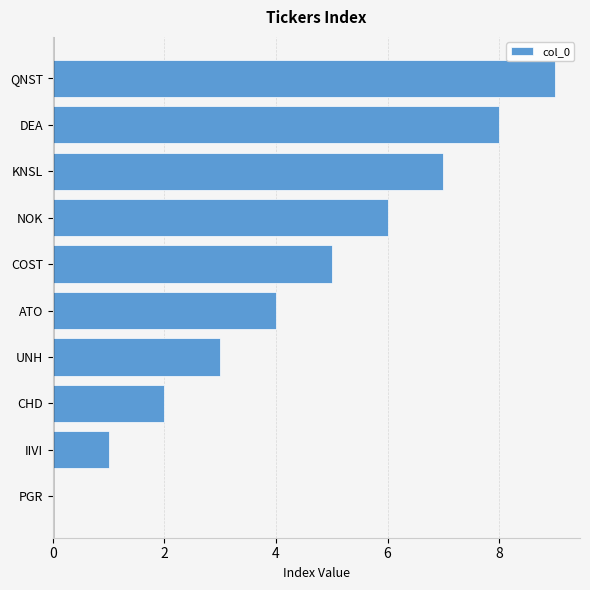

What is the sum of the values at QNST and CHD?

11